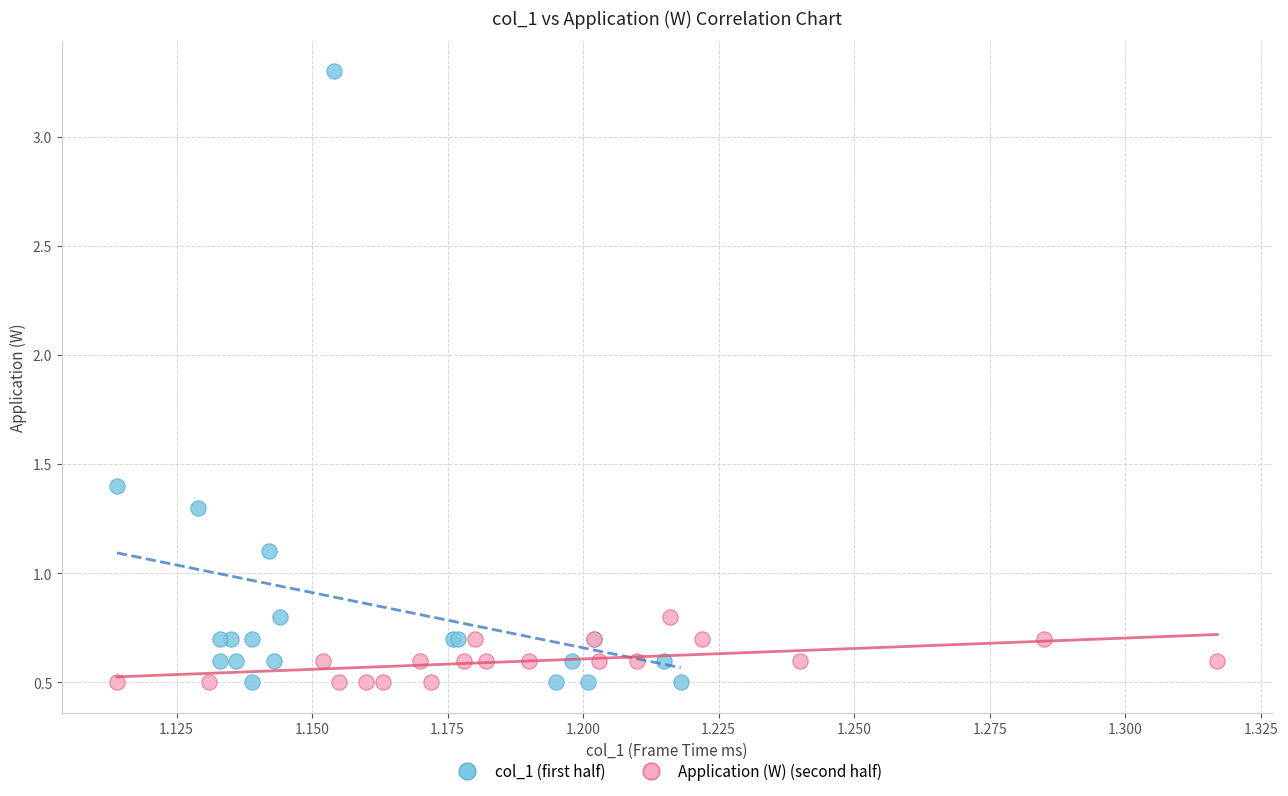

Which series reaches the maximum Y coordinate?

col_1 (first half)